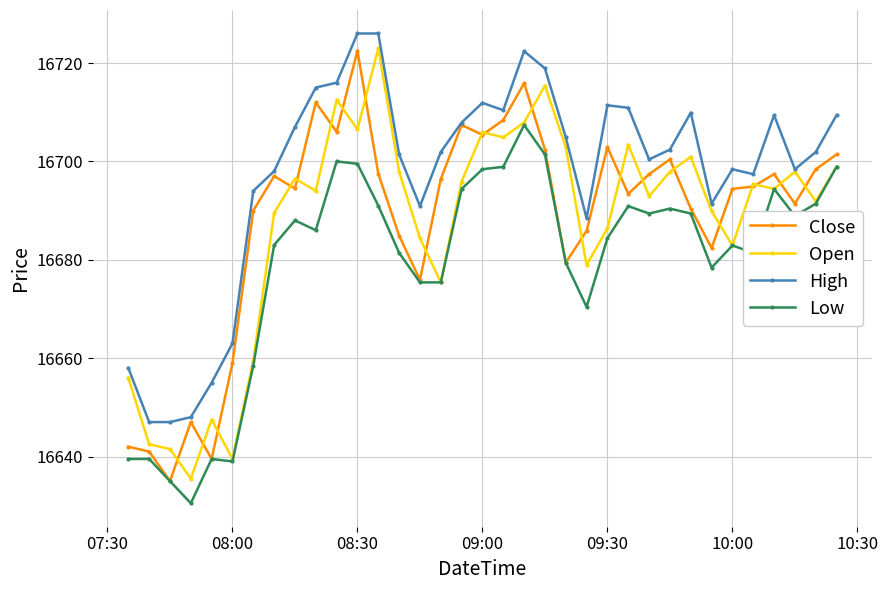

True or false: Open has more than 2 points higher than both neighbors.

True